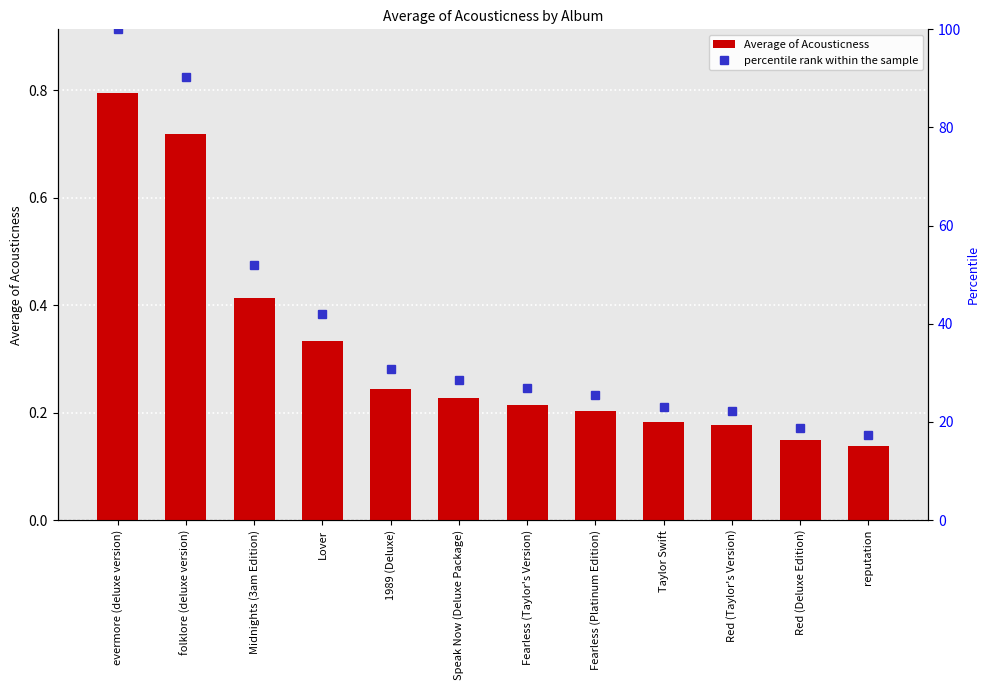

At Taylor Swift, list the series in order from largest to smallest.

percentile rank within the sample, Average of Acousticness